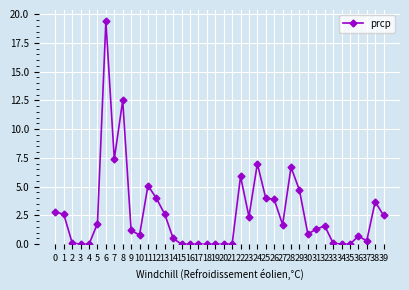

Reading left to right, extract all data points from this chart.

0=2.8	1=2.6	2=0.1	3=0.0	4=0.0	5=1.8	6=19.4	7=7.4	8=12.5	9=1.2	10=0.8	11=5.1	12=4.0	13=2.6	14=0.5	15=0.0	16=0.0	17=0.0	18=0.0	19=0.0	20=0.0	21=0.0	22=5.9	23=2.4	24=7.0	25=4.0	26=3.9	27=1.7	28=6.7	29=4.7	30=0.9	31=1.3	32=1.6	33=0.1	34=0.0	35=0.0	36=0.7	37=0.3	38=3.7	39=2.5